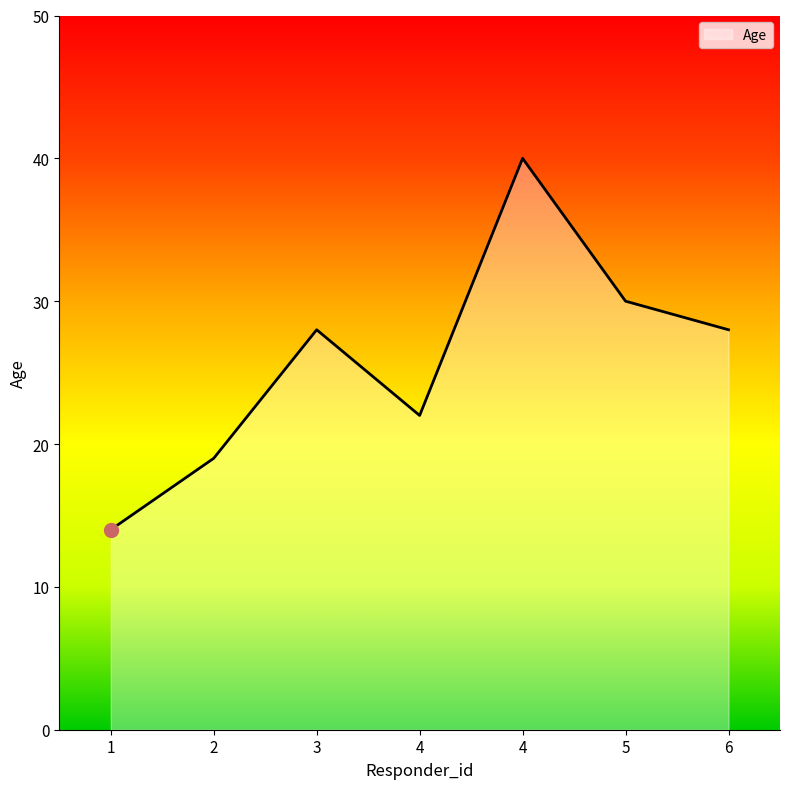

What is the average value?

26